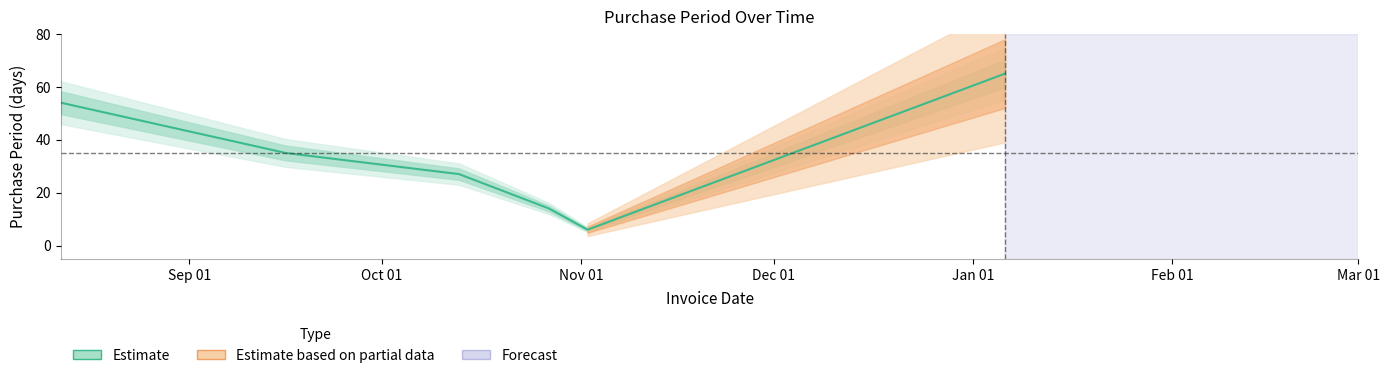

How many data points does each series have?

6